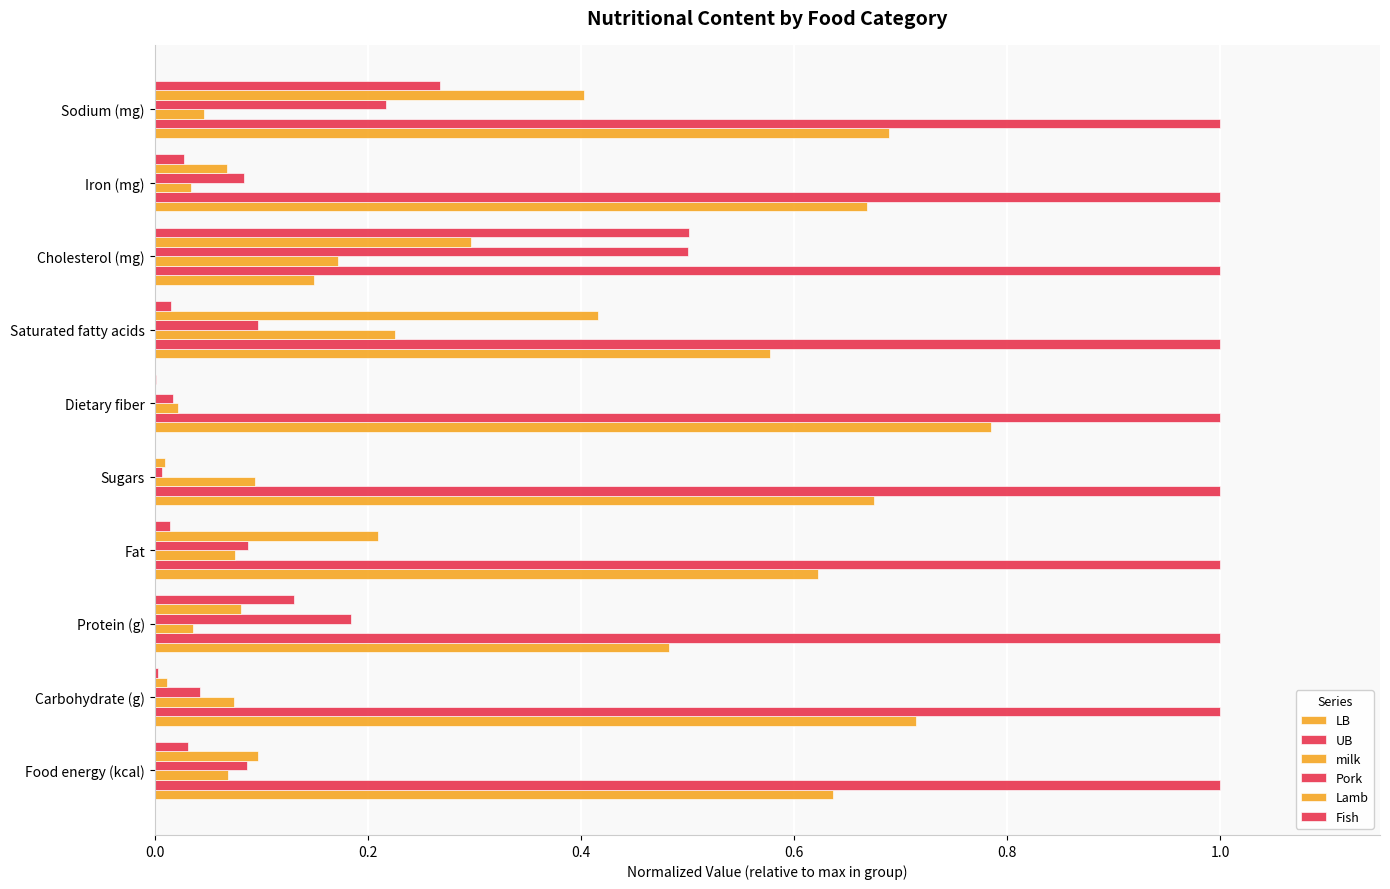

Which series has the largest range (max minus min)?

LB